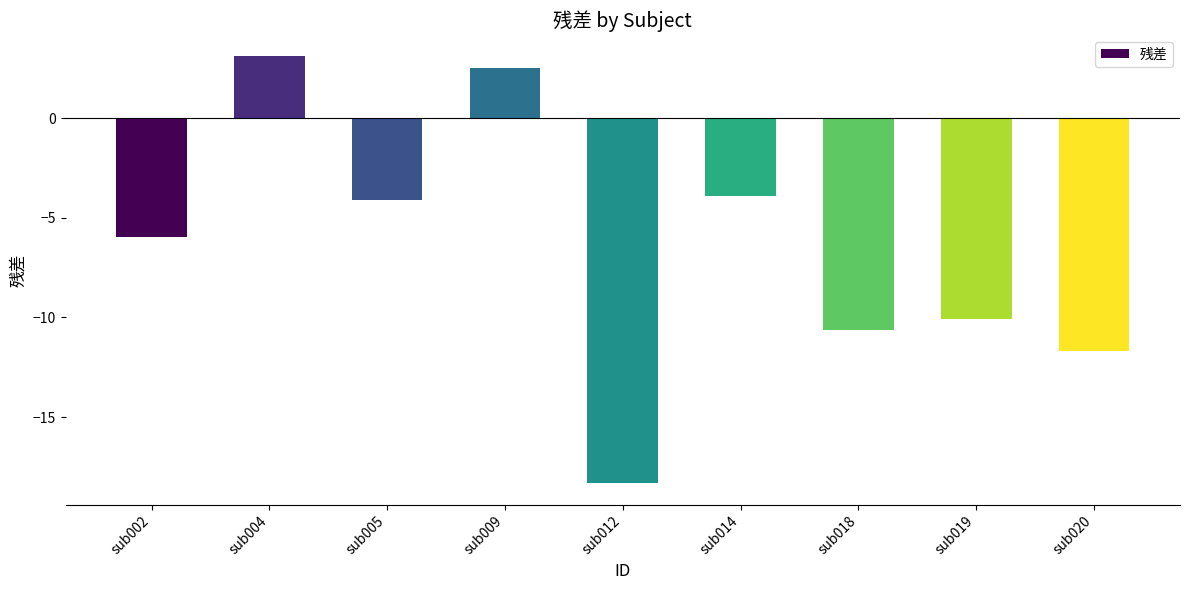

At which label is the value closest to -7?

sub002